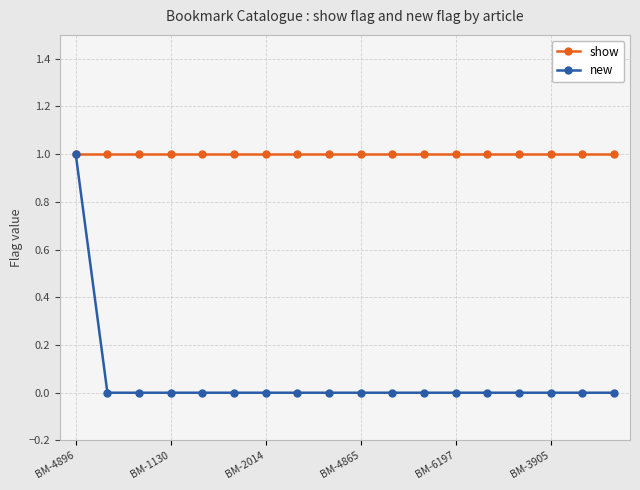

Reading left to right, extract all data points from this chart.

show: 1	1	1	1	1	1	1	1	1	1	1	1	1	1	1	1	1	1
new: 1	0	0	0	0	0	0	0	0	0	0	0	0	0	0	0	0	0